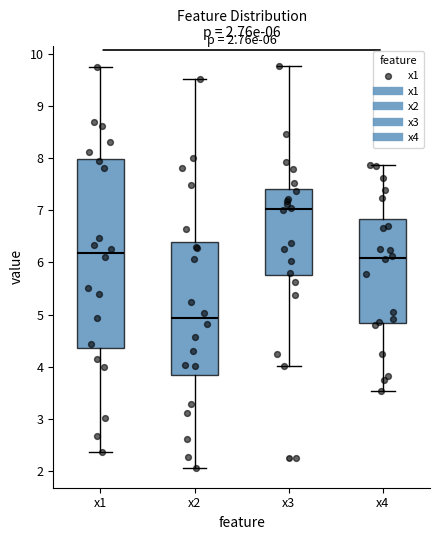

Which box is the tallest, from its lower edge to its upper edge?

x1